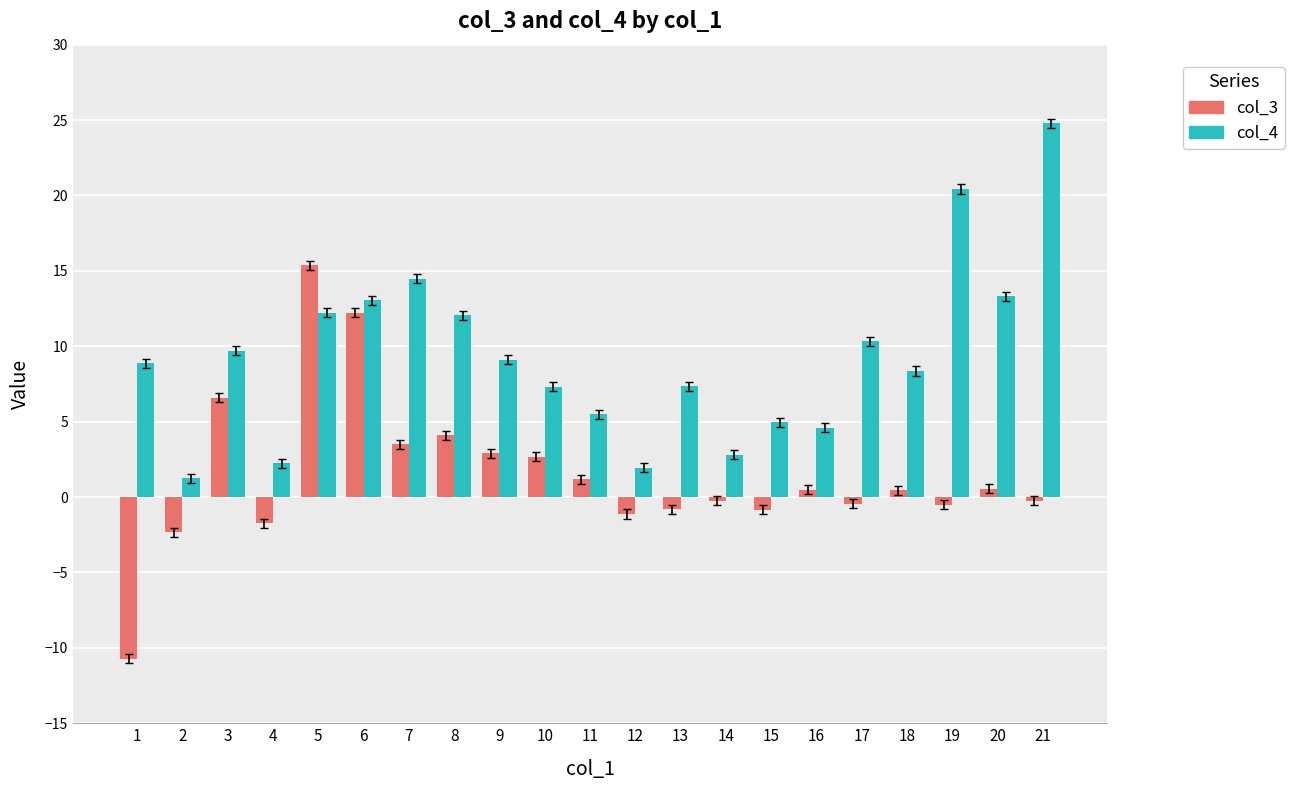

What are all the series names shown in the legend?

col_3, col_4